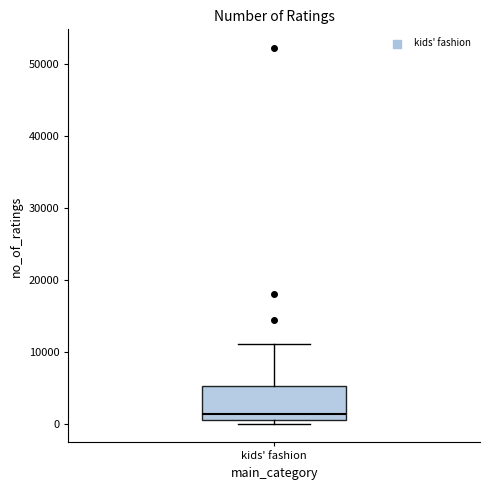

Where is the upper edge of the box for kids' fashion on the y-axis? The values are not printed on the chart, so give them approximately, as read against the axis.

5000